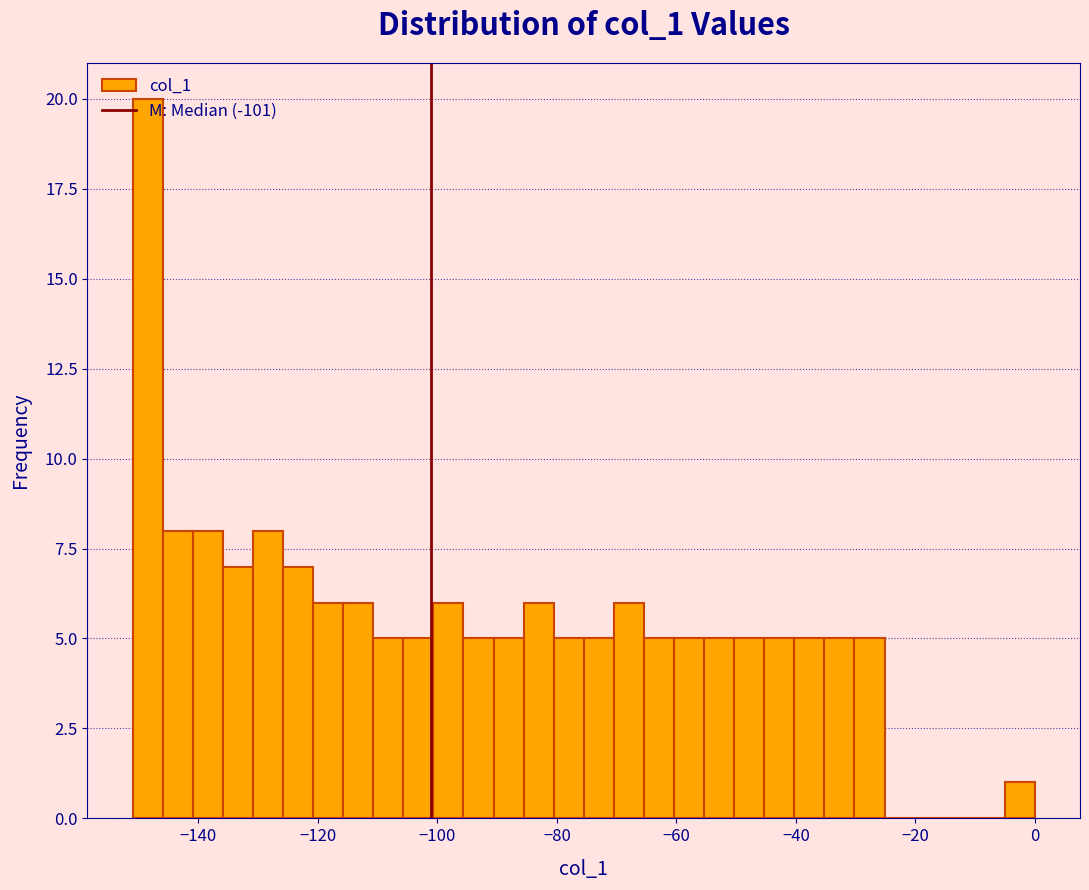

Around what value on the x-axis is the tallest bar? Give the approximate position of its centre, as read against the axis.

-148